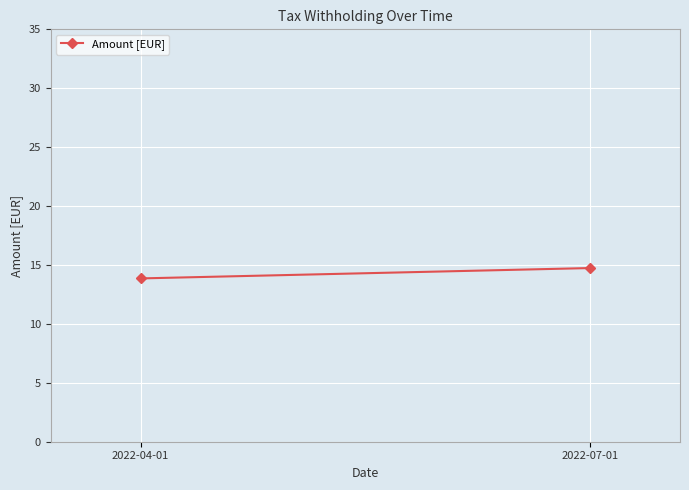

Between 2022-07-01 and 2022-04-01, which is larger?

2022-07-01